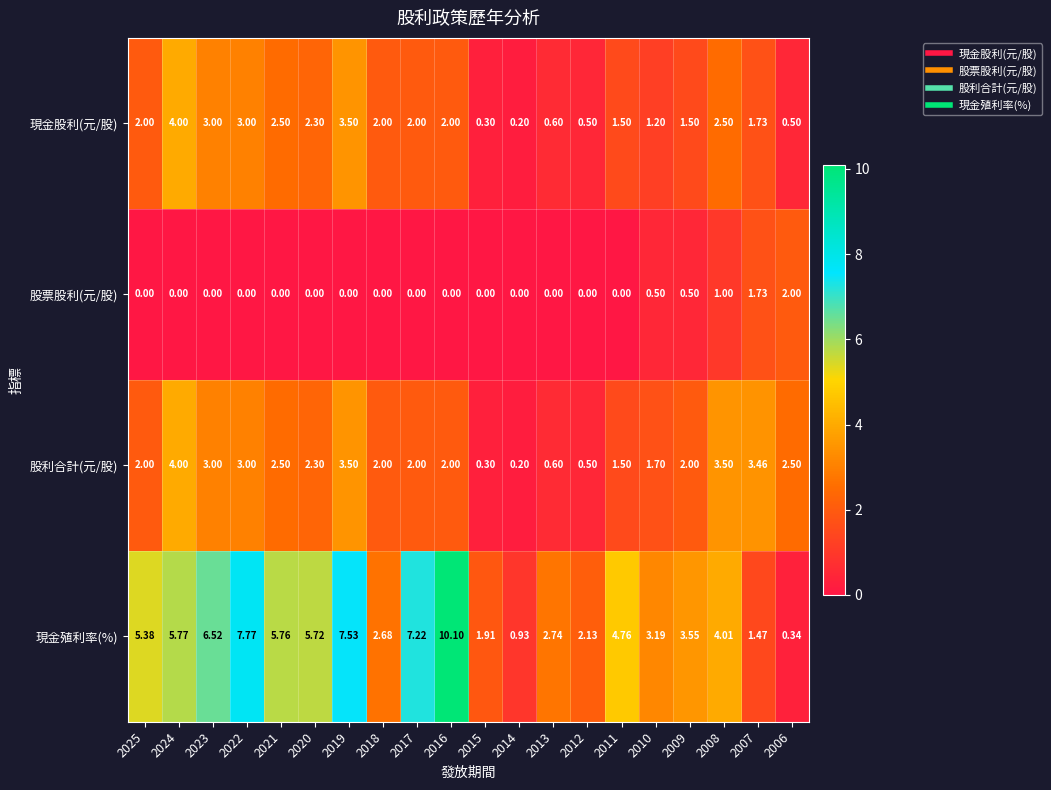

Rank the series at 2008 from lowest to highest value.

股票股利(元/股), 現金股利(元/股), 股利合計(元/股), 現金殖利率(%)